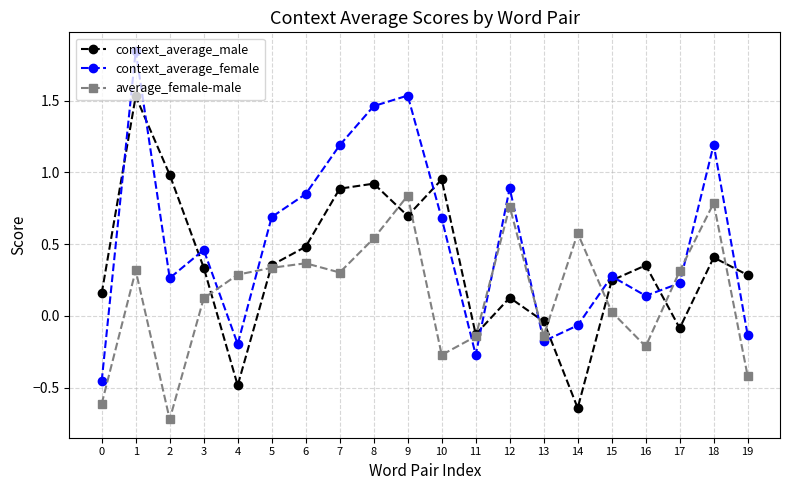

At which label is context_average_male closest to 0?

13